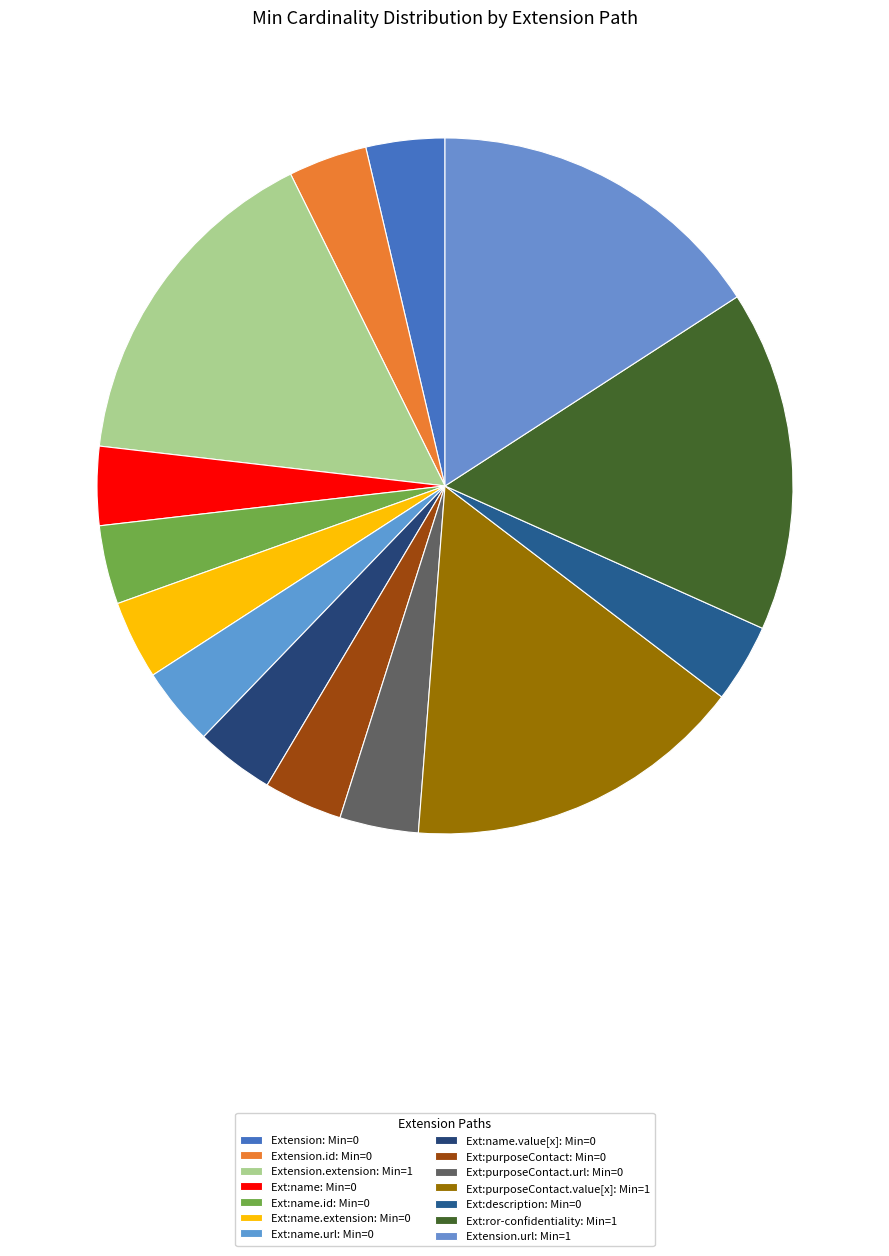

How many segments does this pie chart have?

14